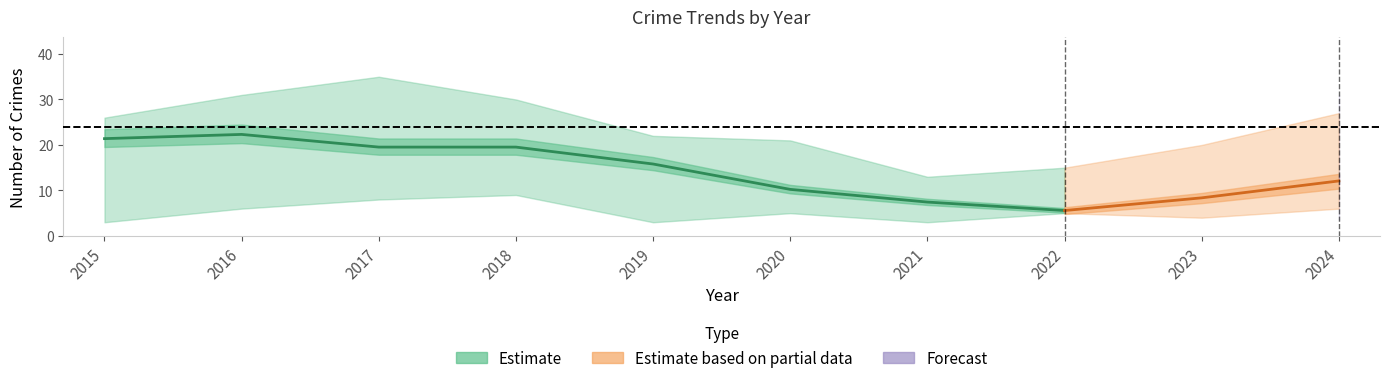

Where does the Total series first go above 26?

2016